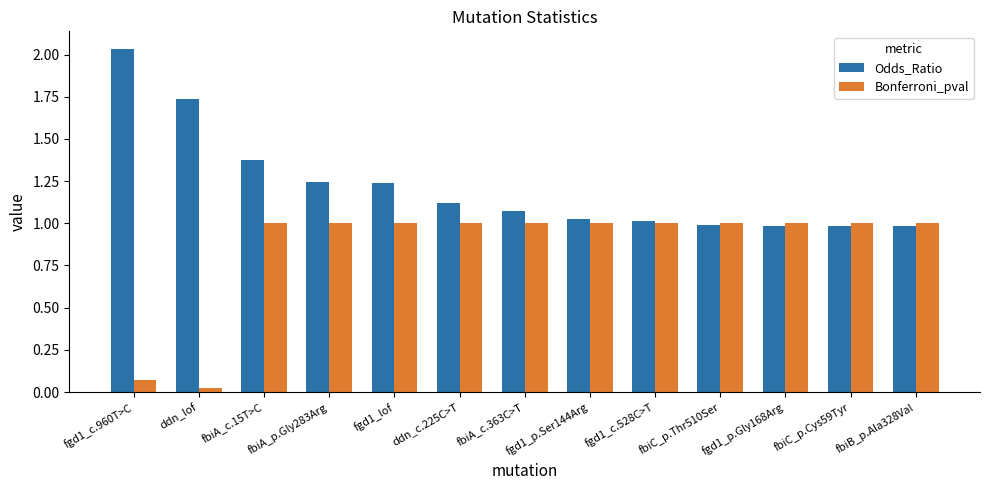

At which category is the sum across all series the highest?

fbiA_c.15T>C